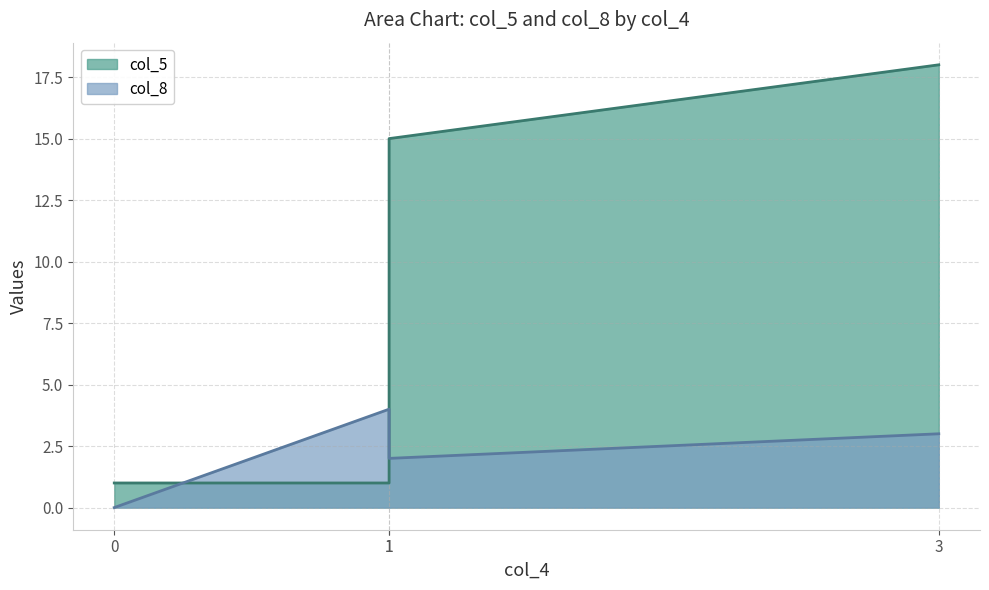

At which category is the sum across all series the highest?

3